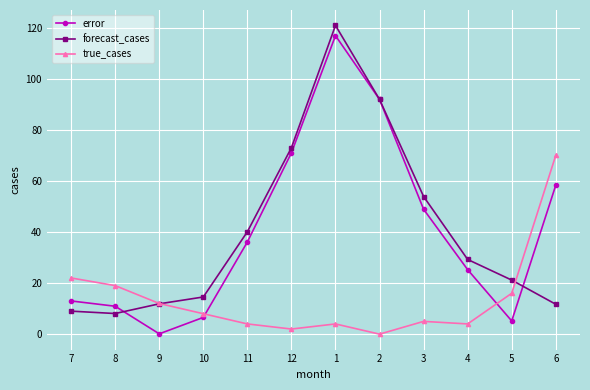

True or false: true_cases has a value of 12.0 at 9.

True